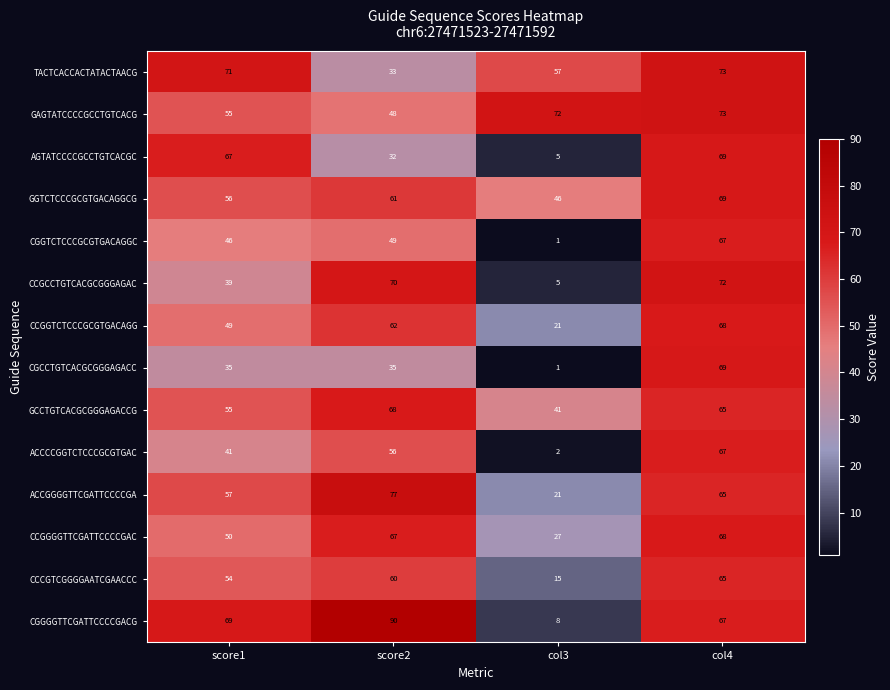

How many values in the CCCGTCGGGGAATCGAACCC series are below 60?

2